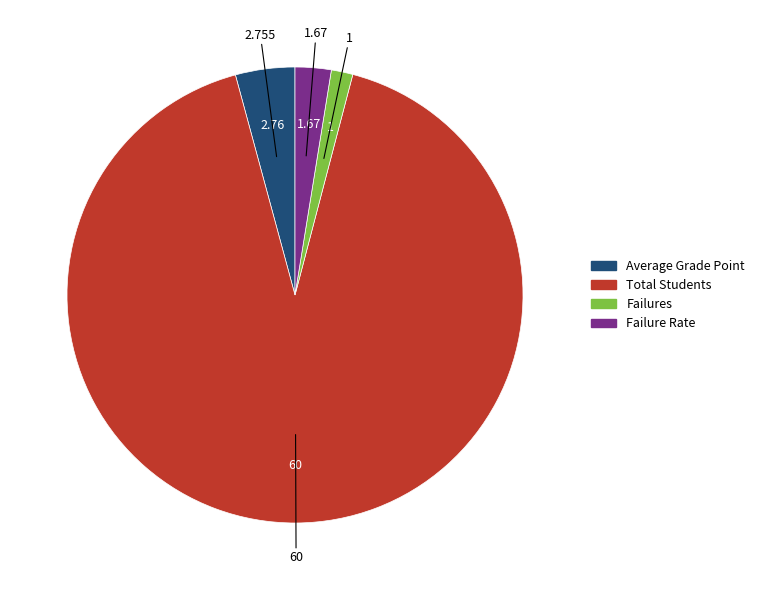

Is the sum of Failure Rate and Failures greater than half?

No